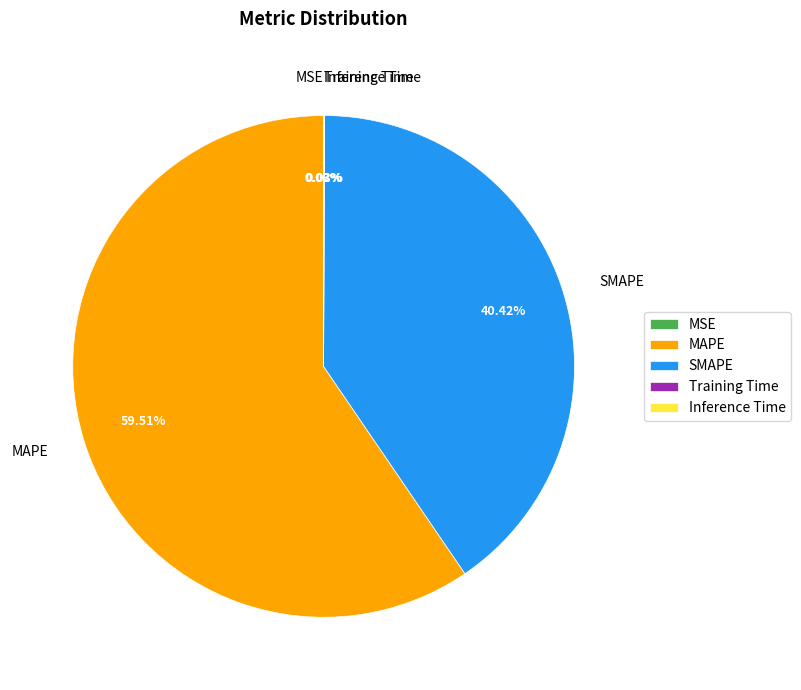

Which category has the biggest portion of the pie?

MAPE